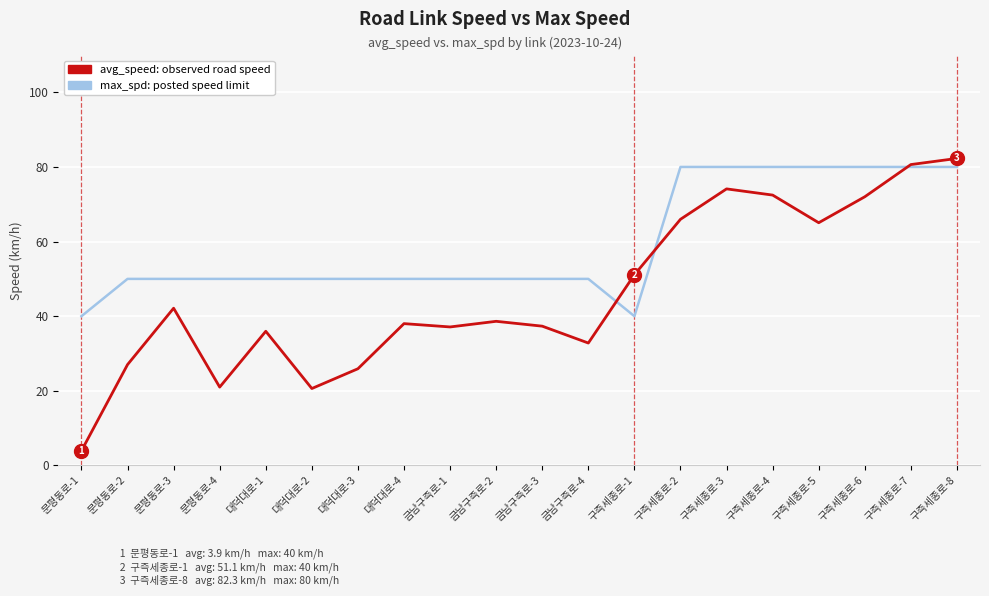

What is the spread (max minus min) of values at 문평동로-2?

23.0